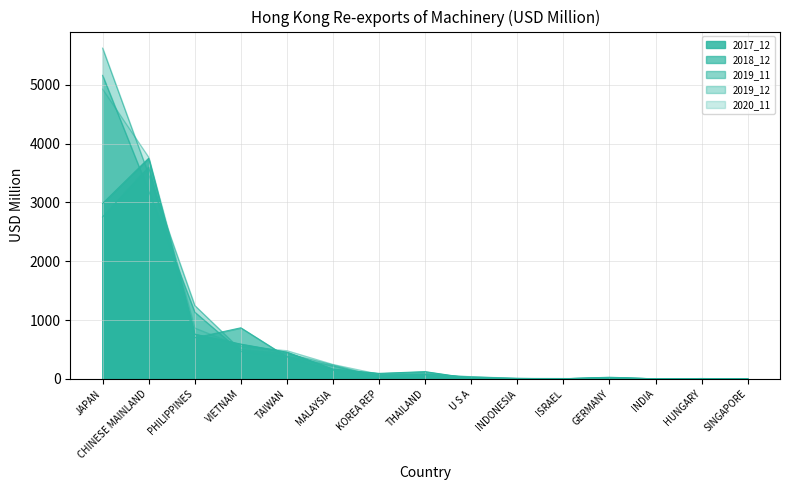

Which series has the largest total across all categories?

2019_12